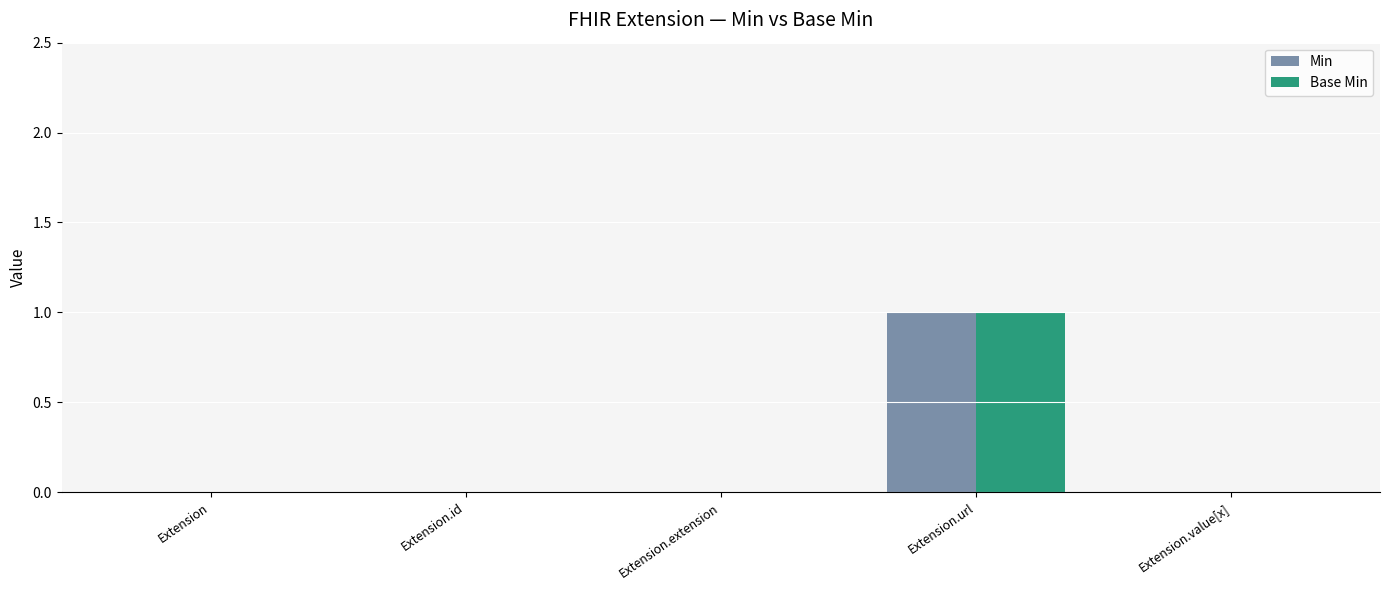

At which category is the sum across all series the highest?

Extension.url